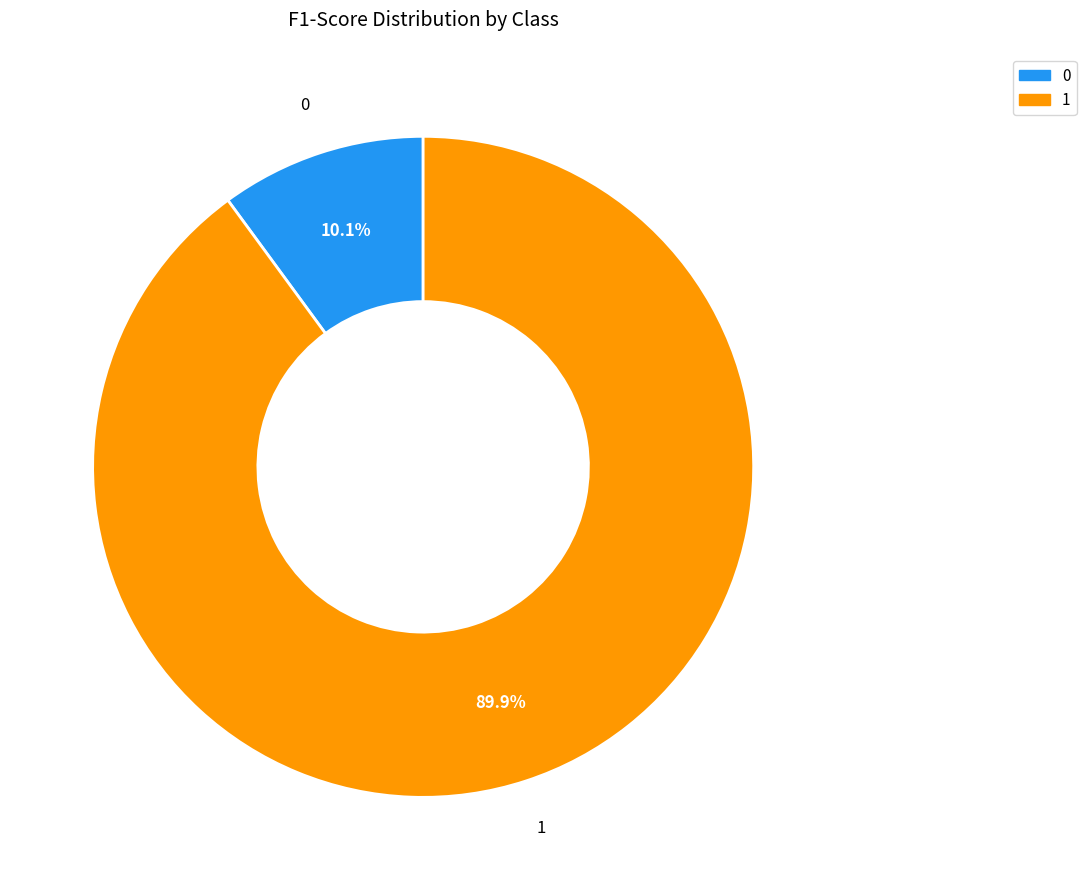

What portion of the pie excludes 1?

10.1%